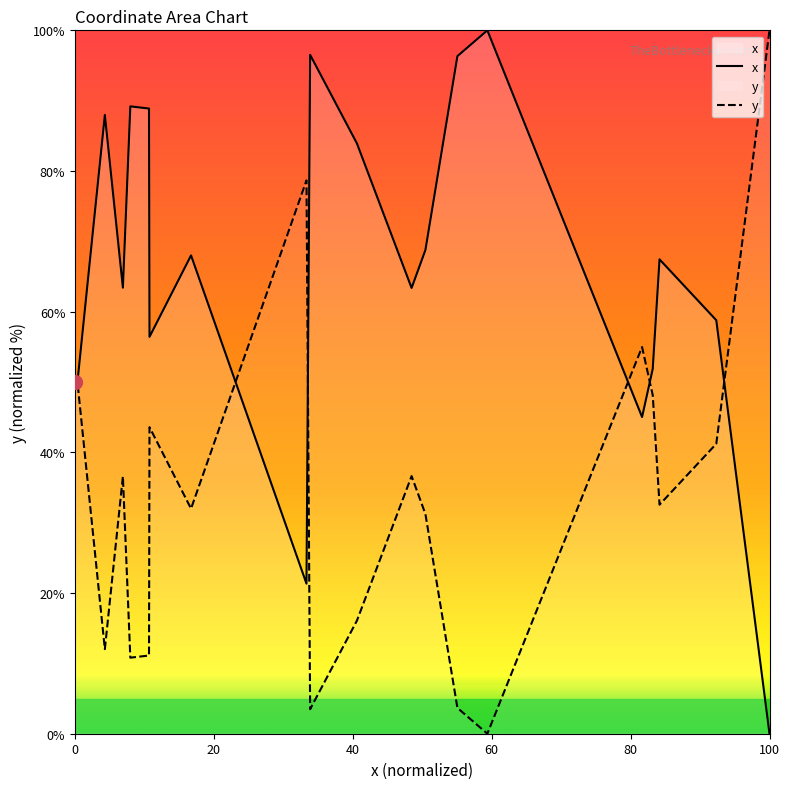

At which label does x reach its minimum?

100